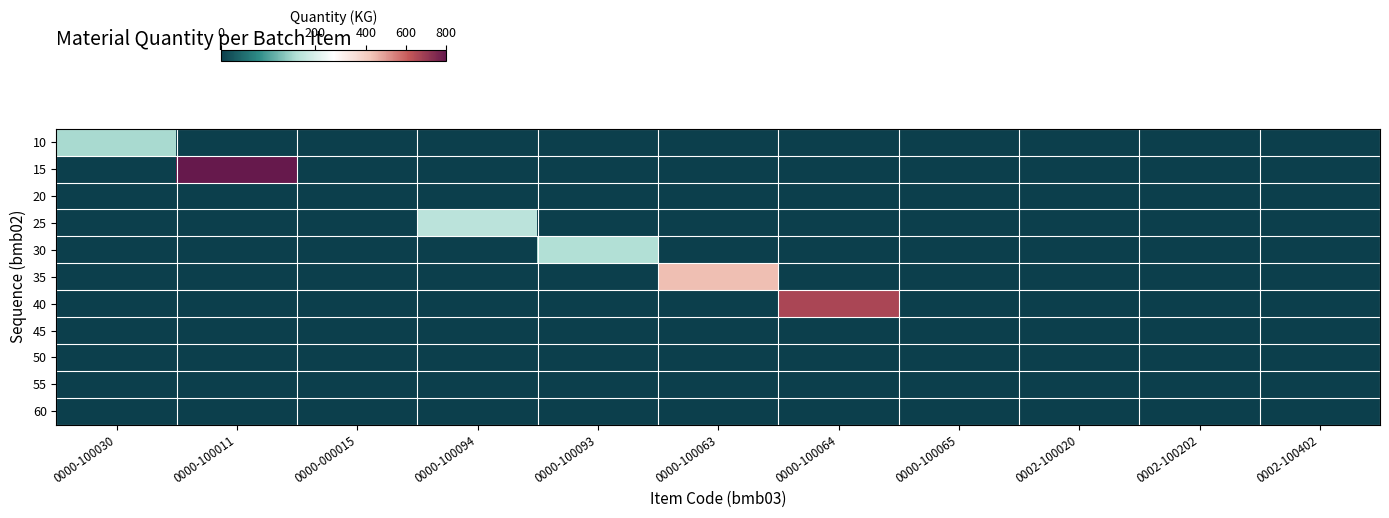

Reading left to right, what are all the values shown in this chart?

10: 0000-100030=155.0	0000-100011=0.0	0000-000015=0.0	0000-100094=0.0	0000-100093=0.0	0000-100063=0.0	0000-100064=0.0	0000-100065=0.0	0002-100020=0.0	0002-100202=0.0	0002-100402=0.0
15: 0000-100030=0.0	0000-100011=800.0	0000-000015=0.0	0000-100094=0.0	0000-100093=0.0	0000-100063=0.0	0000-100064=0.0	0000-100065=0.0	0002-100020=0.0	0002-100202=0.0	0002-100402=0.0
20: 0000-100030=0.0	0000-100011=0.0	0000-000015=0.0	0000-100094=0.0	0000-100093=0.0	0000-100063=0.0	0000-100064=0.0	0000-100065=0.0	0002-100020=0.0	0002-100202=0.0	0002-100402=0.0
25: 0000-100030=0.0	0000-100011=0.0	0000-000015=0.0	0000-100094=169.0	0000-100093=0.0	0000-100063=0.0	0000-100064=0.0	0000-100065=0.0	0002-100020=0.0	0002-100202=0.0	0002-100402=0.0
30: 0000-100030=0.0	0000-100011=0.0	0000-000015=0.0	0000-100094=0.0	0000-100093=161.0	0000-100063=0.0	0000-100064=0.0	0000-100065=0.0	0002-100020=0.0	0002-100202=0.0	0002-100402=0.0
35: 0000-100030=0.0	0000-100011=0.0	0000-000015=0.0	0000-100094=0.0	0000-100093=0.0	0000-100063=440.0	0000-100064=0.0	0000-100065=0.0	0002-100020=0.0	0002-100202=0.0	0002-100402=0.0
40: 0000-100030=0.0	0000-100011=0.0	0000-000015=0.0	0000-100094=0.0	0000-100093=0.0	0000-100063=0.0	0000-100064=668.0	0000-100065=0.0	0002-100020=0.0	0002-100202=0.0	0002-100402=0.0
45: 0000-100030=0.0	0000-100011=0.0	0000-000015=0.0	0000-100094=0.0	0000-100093=0.0	0000-100063=0.0	0000-100064=0.0	0000-100065=0.0	0002-100020=0.0	0002-100202=0.0	0002-100402=0.0
50: 0000-100030=0.0	0000-100011=0.0	0000-000015=0.0	0000-100094=0.0	0000-100093=0.0	0000-100063=0.0	0000-100064=0.0	0000-100065=0.0	0002-100020=0.7	0002-100202=0.0	0002-100402=0.0
55: 0000-100030=0.0	0000-100011=0.0	0000-000015=0.0	0000-100094=0.0	0000-100093=0.0	0000-100063=0.0	0000-100064=0.0	0000-100065=0.0	0002-100020=0.0	0002-100202=0.0	0002-100402=0.0
60: 0000-100030=0.0	0000-100011=0.0	0000-000015=0.0	0000-100094=0.0	0000-100093=0.0	0000-100063=0.0	0000-100064=0.0	0000-100065=0.0	0002-100020=0.0	0002-100202=0.0	0002-100402=0.0